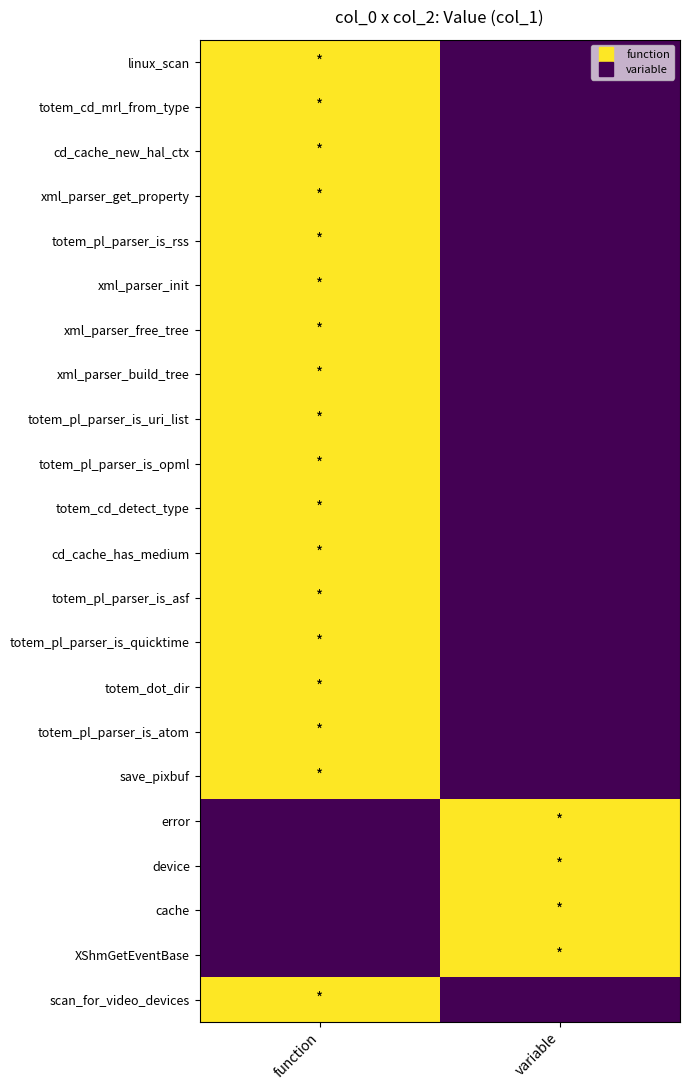

At which category does the chart reach its peak across all series?

function